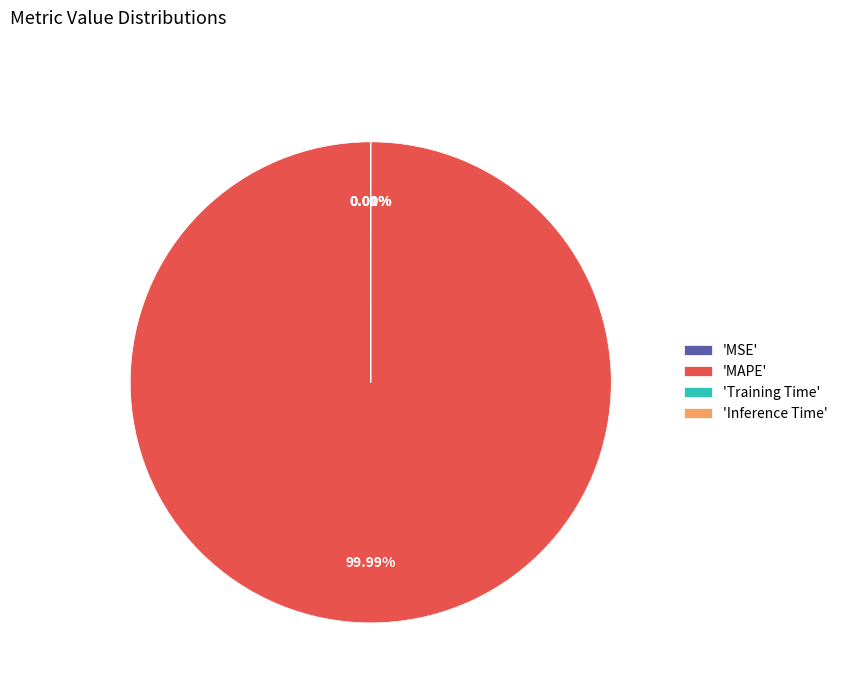

Which slice is the largest?

'MAPE'